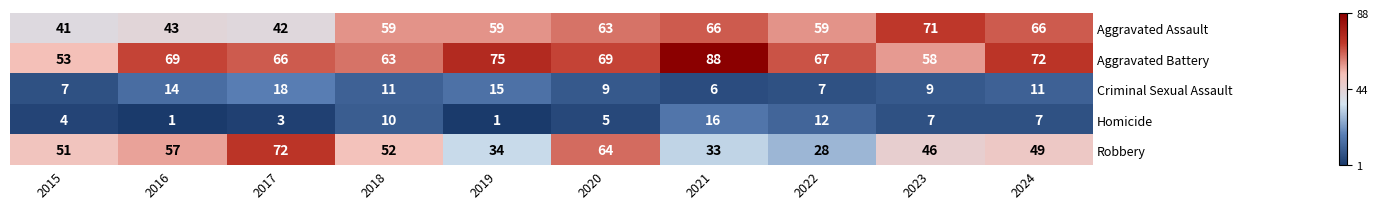

What is the difference between the maximum and minimum values in the Aggravated Battery series?

35